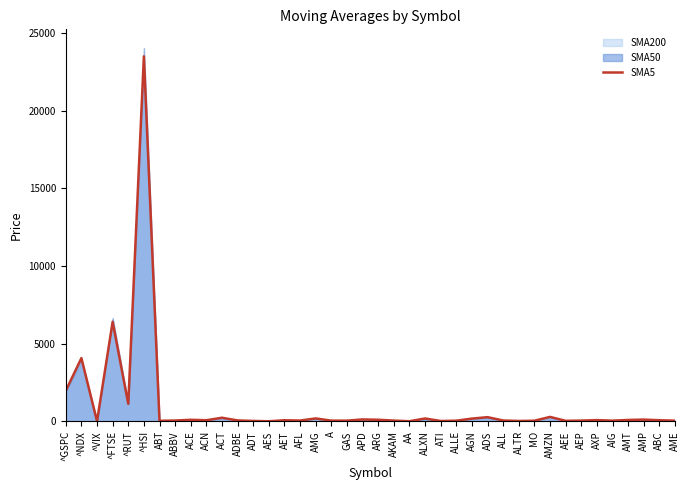

The chart shows a value of 33.3 at AEP. True or false?

False